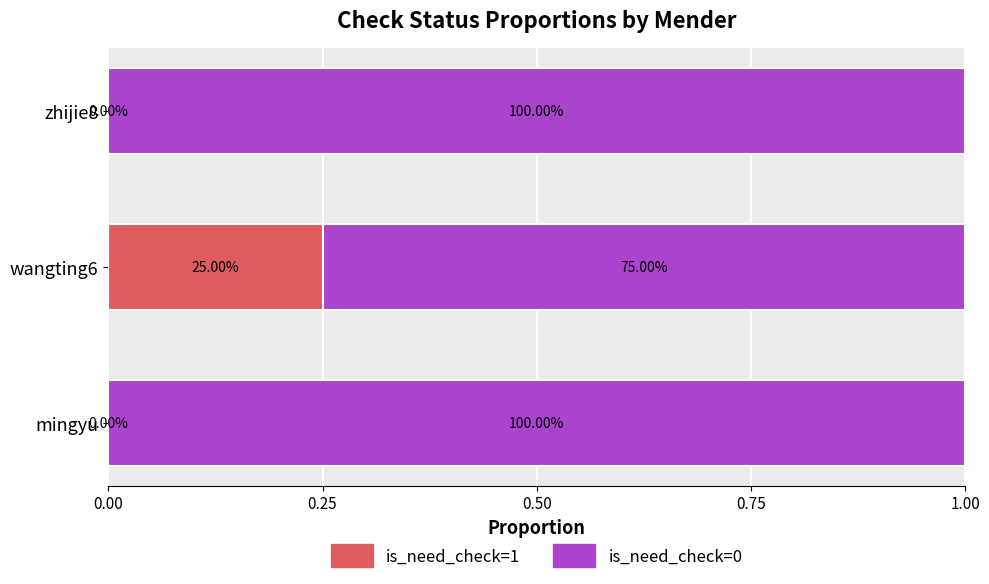

At how many categories does at least one series exceed 0?

3